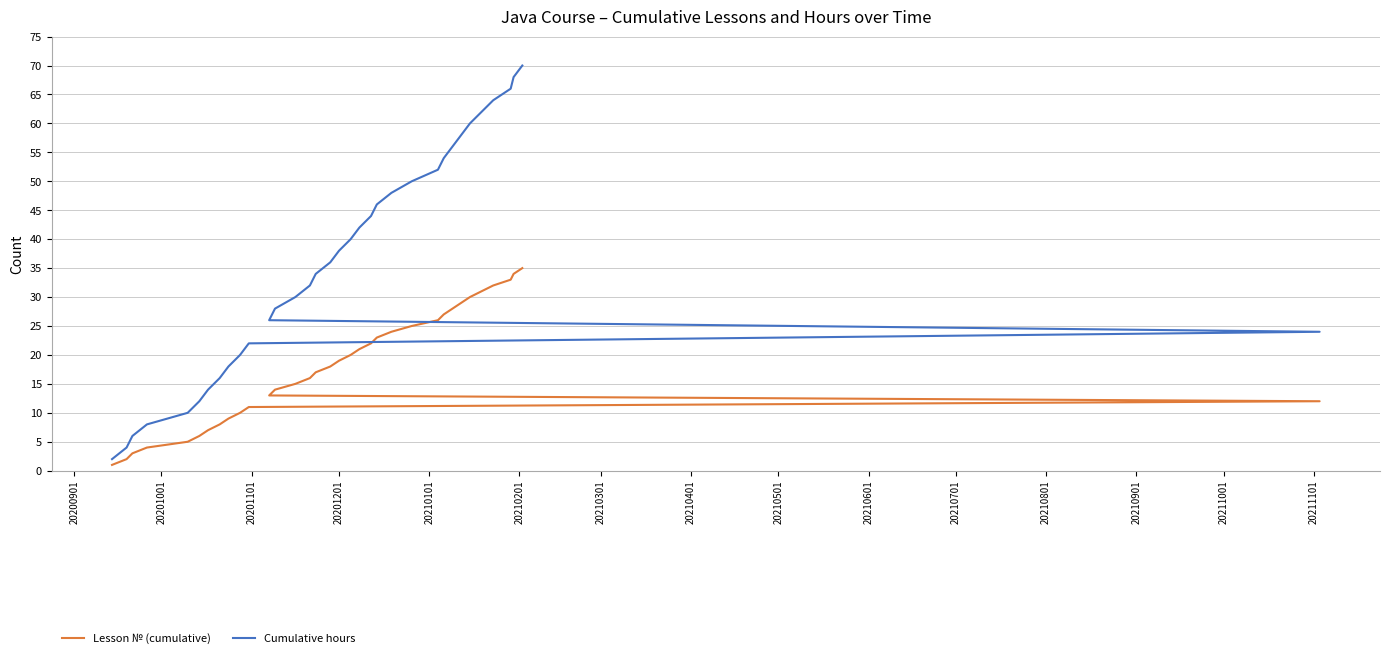

What are all the series names shown in the legend?

Lesson № (cumulative), Cumulative hours